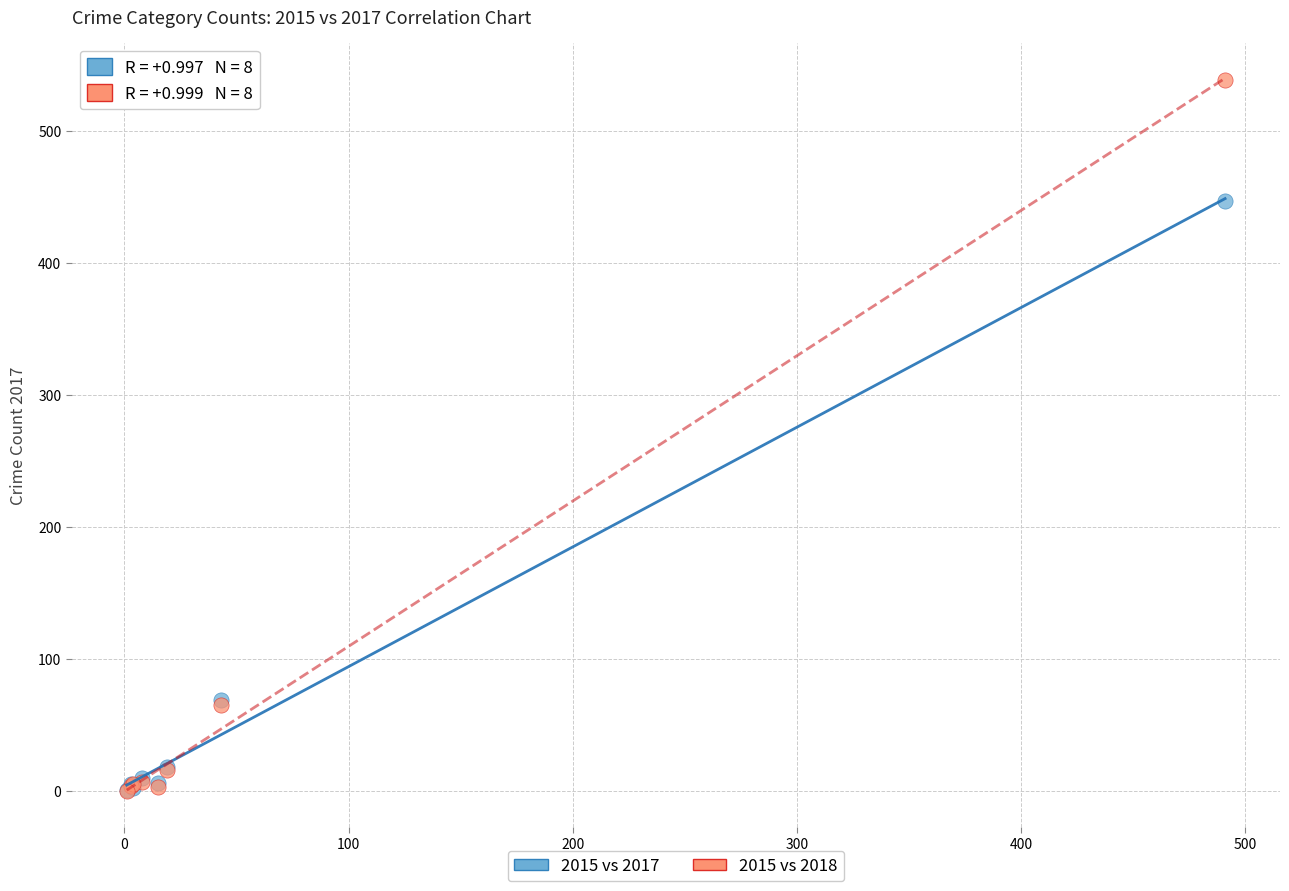

Across all series, what Y value is closest to 269?

447